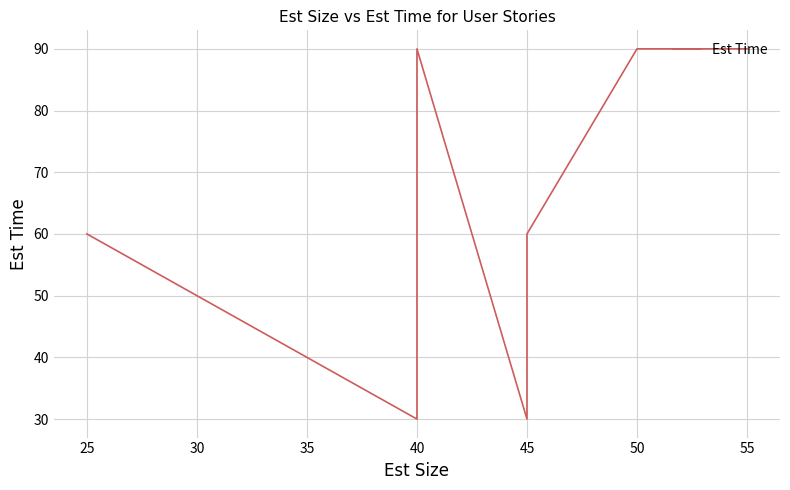

What is the value of the 7th point from the left?

90